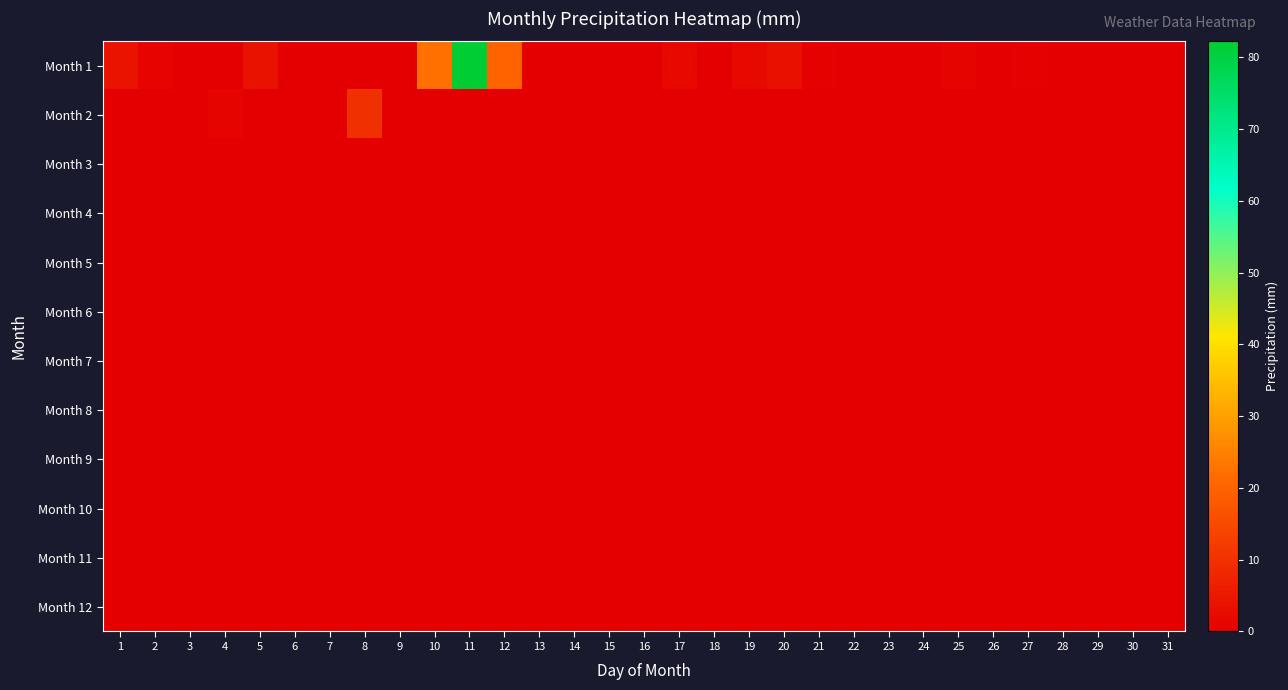

At how many categories does at least one series exceed 76?

1